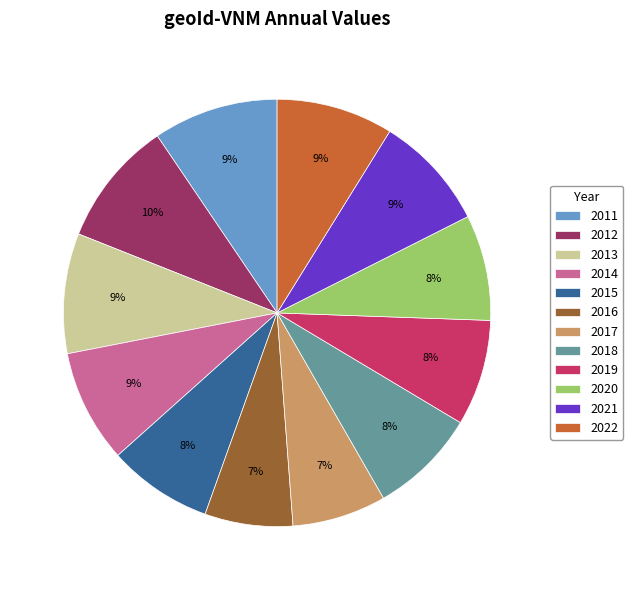

How many slices are in this pie chart?

12